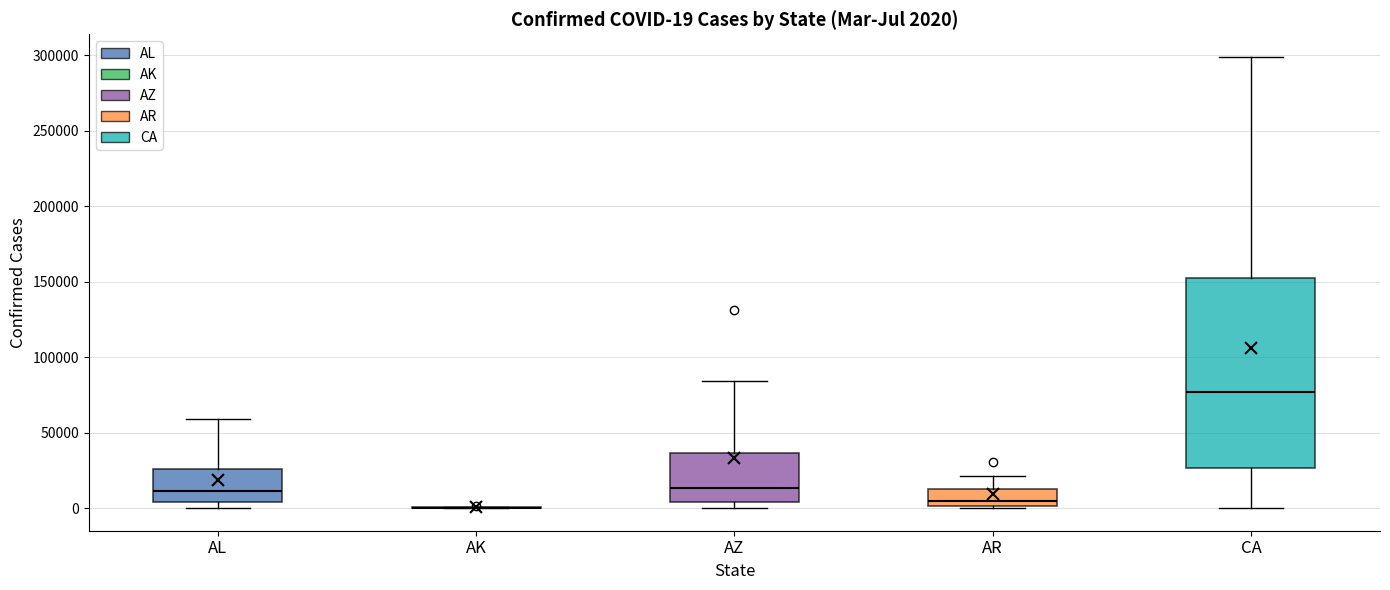

Comparing the boxes themselves (not the whiskers), which one is the tallest?

CA